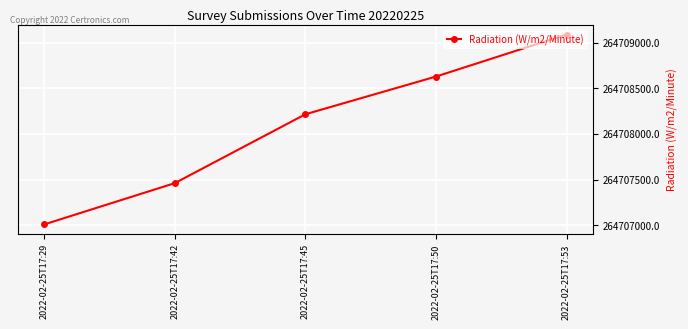

Reading left to right, list all the values displayed in this chart.

2022-02-25T17:29=264707010	2022-02-25T17:42=264707462	2022-02-25T17:45=264708216	2022-02-25T17:50=264708629	2022-02-25T17:53=264709089